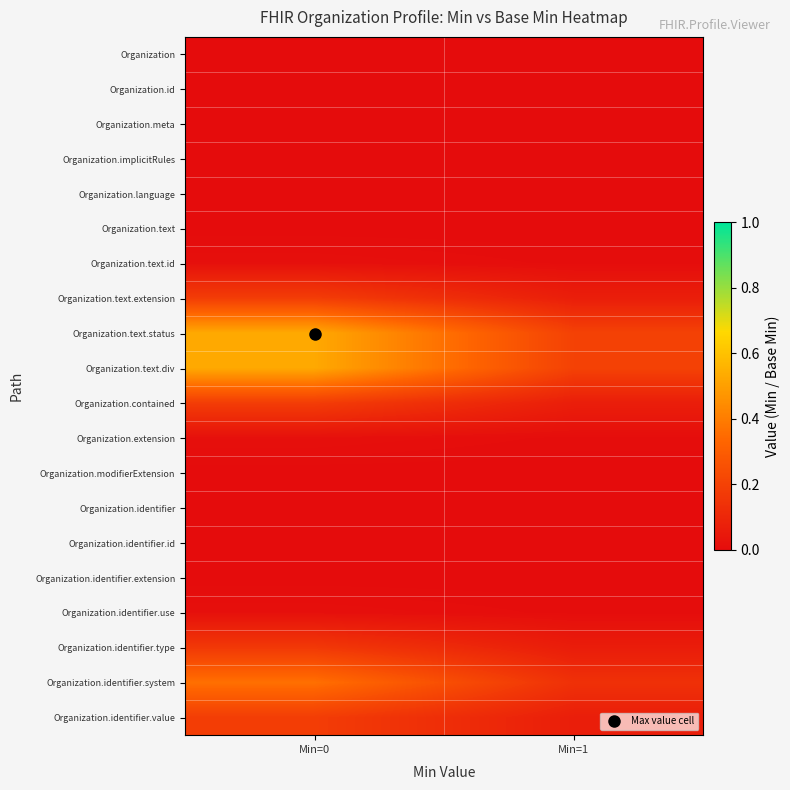

Rank the series at Min=0 from lowest to highest value.

Organization, Organization.id, Organization.meta, Organization.implicitRules, Organization.language, Organization.identifier, Organization.identifier.id, Organization.text, Organization.modifierExtension, Organization.identifier.extension, Organization.identifier.use, Organization.text.id, Organization.extension, Organization.identifier.type, Organization.text.extension, Organization.contained, Organization.identifier.value, Organization.identifier.system, Organization.text.status, Organization.text.div